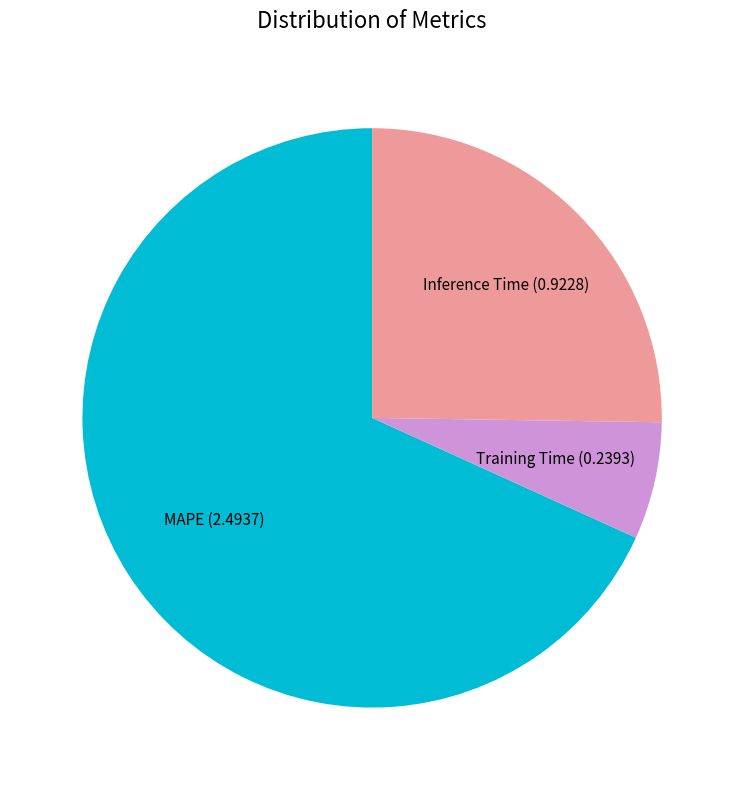

How many segments does this pie chart have?

3